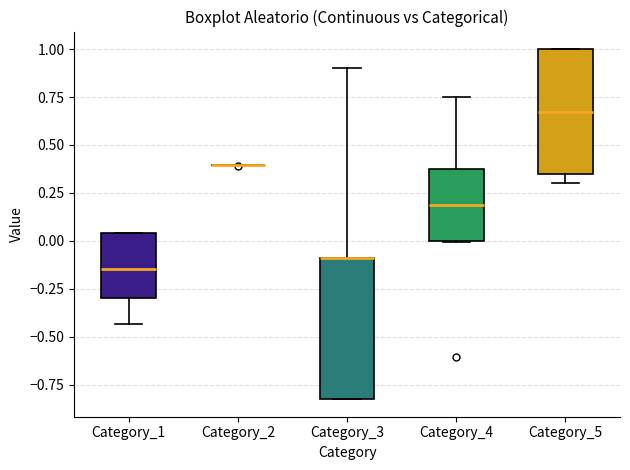

Reading left to right, read every box against the y-axis: the position of its median line, the range the box covers, and the ends of its whiskers. The values are not printed on the chart, so give them approximately, as read against the axis.

Category_1: median -0.15, box -0.30 to 0.05, whiskers -0.45 to 0.05
Category_2: box collapsed to a line at 0.40, whiskers 0.40 to 0.40
Category_3: median -0.10 (drawn on the box's upper edge), box -0.85 to -0.10, whiskers -0.85 to 0.90
Category_4: median 0.20, box 0.00 to 0.40, whiskers 0.00 to 0.75
Category_5: median 0.65, box 0.35 to 1.00, whiskers 0.30 to 1.00